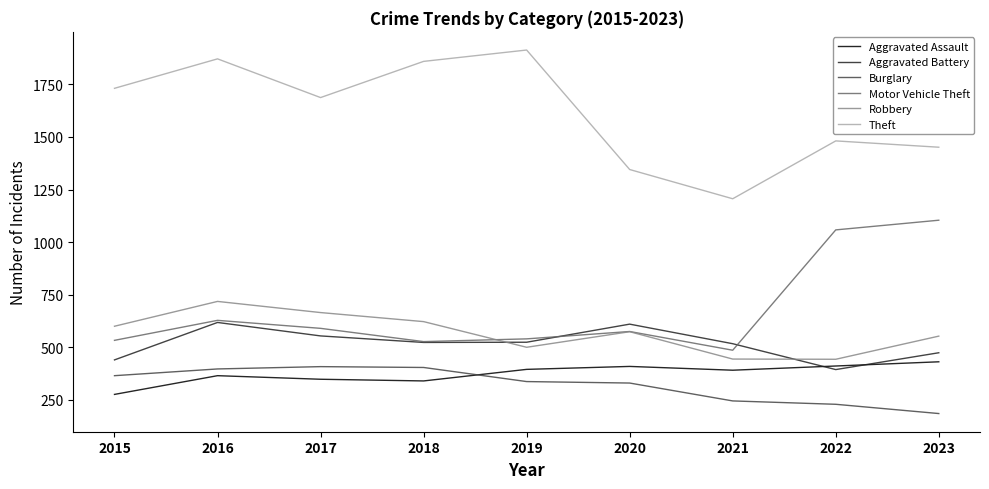

What is the spread (max minus min) of values at 2022?

1252